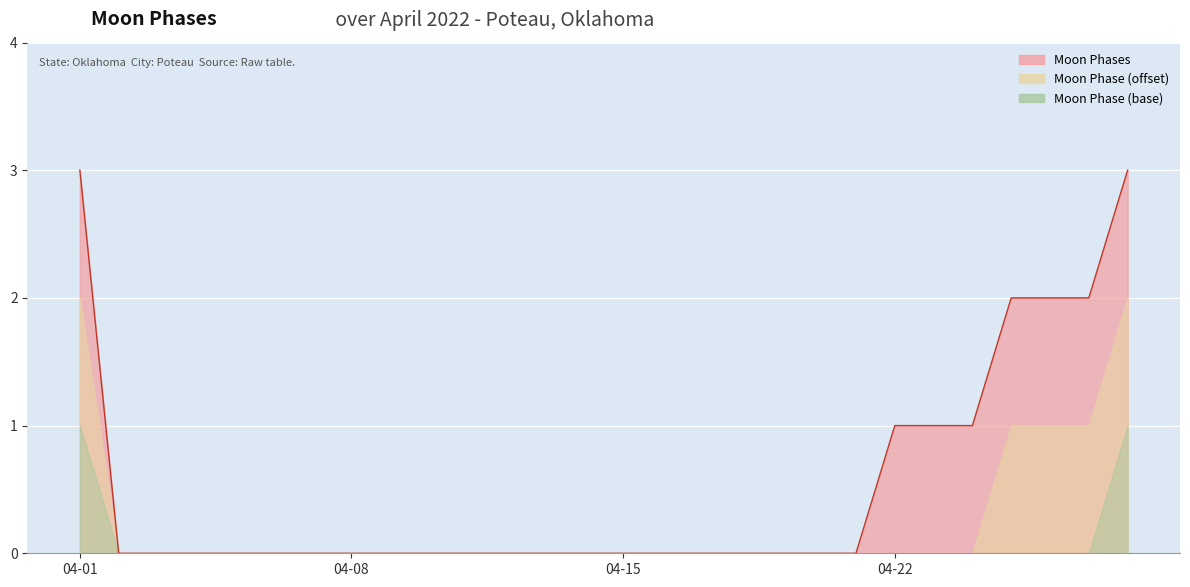

Which label corresponds to the largest value in the chart?

04-01